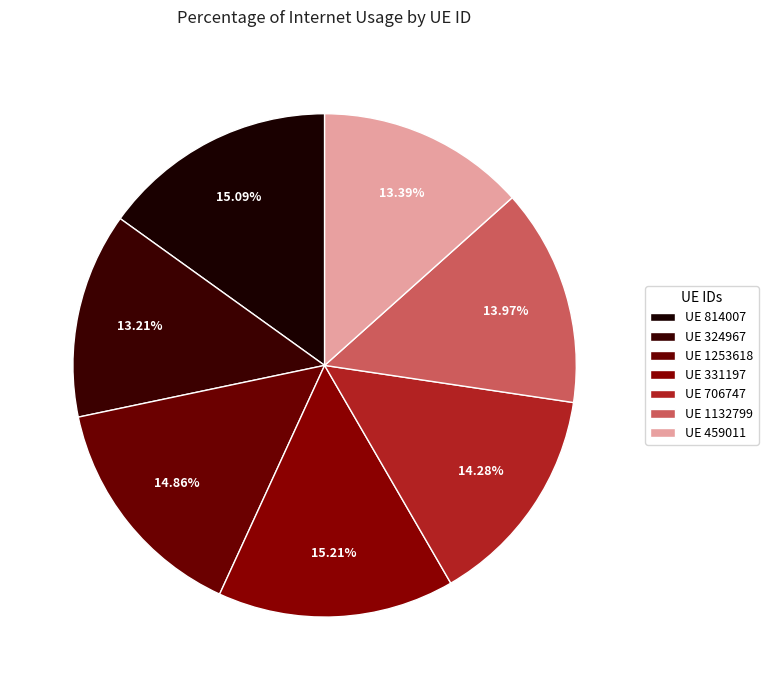

Count the number of slices in the pie.

7